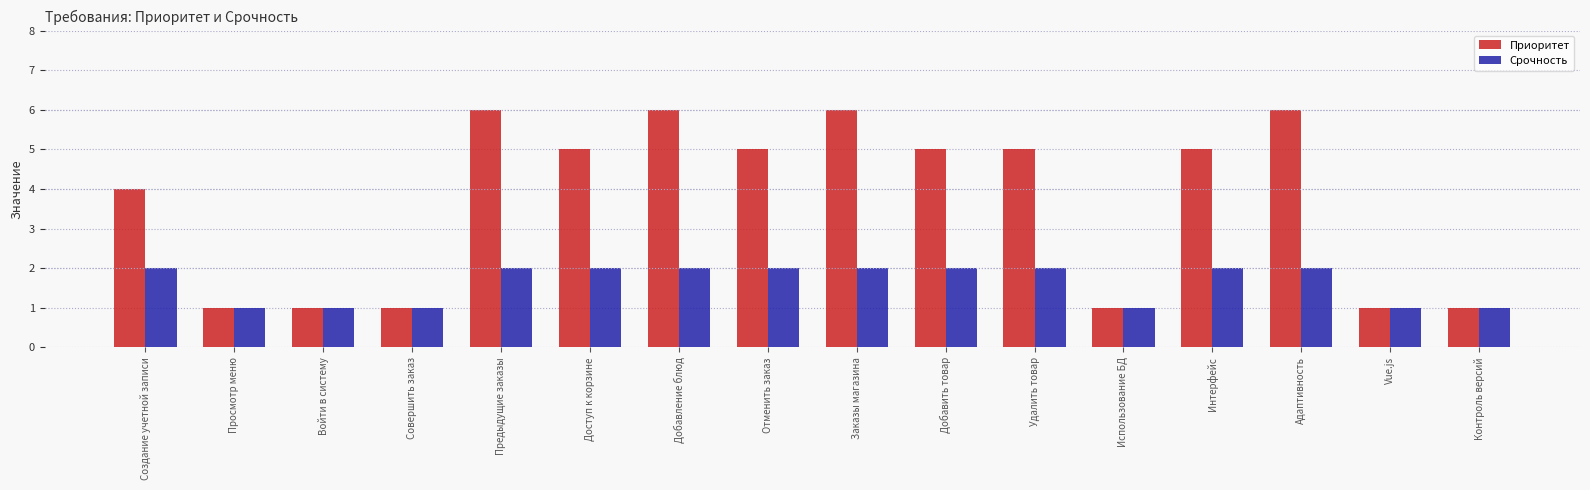

At Предыдущие заказы, list the series in order from smallest to largest.

Срочность, Приоритет